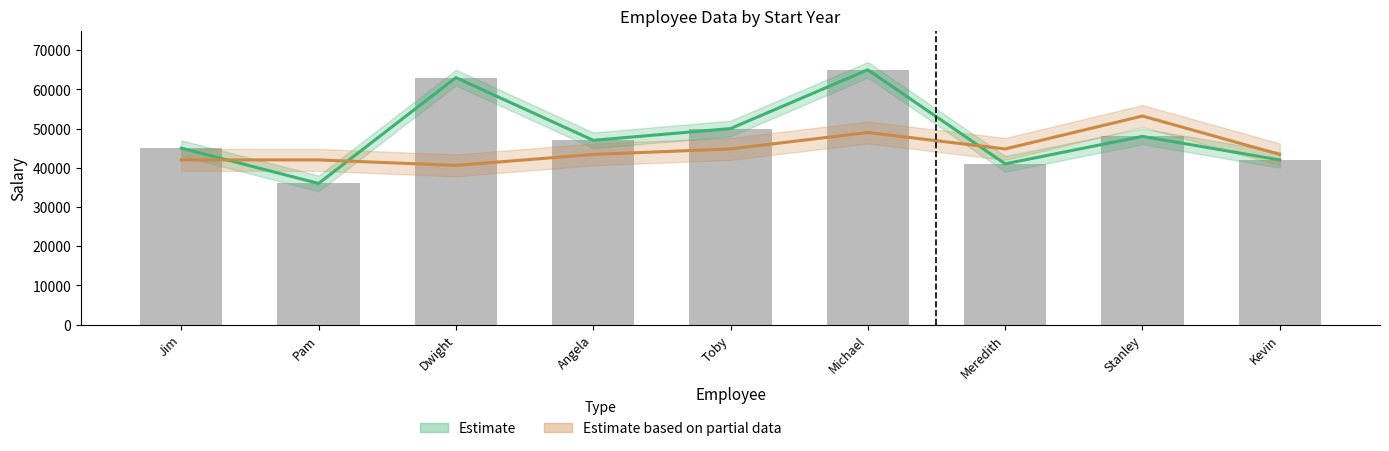

Rank the series by their maximum value, from highest to lowest.

Salary (Estimate), Age × 1400 (Partial Estimate)